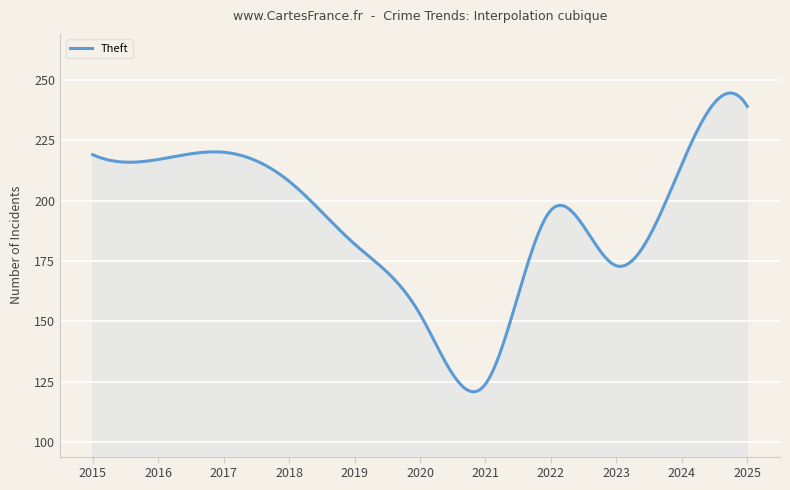

What is the difference between the maximum and minimum values?

123.7